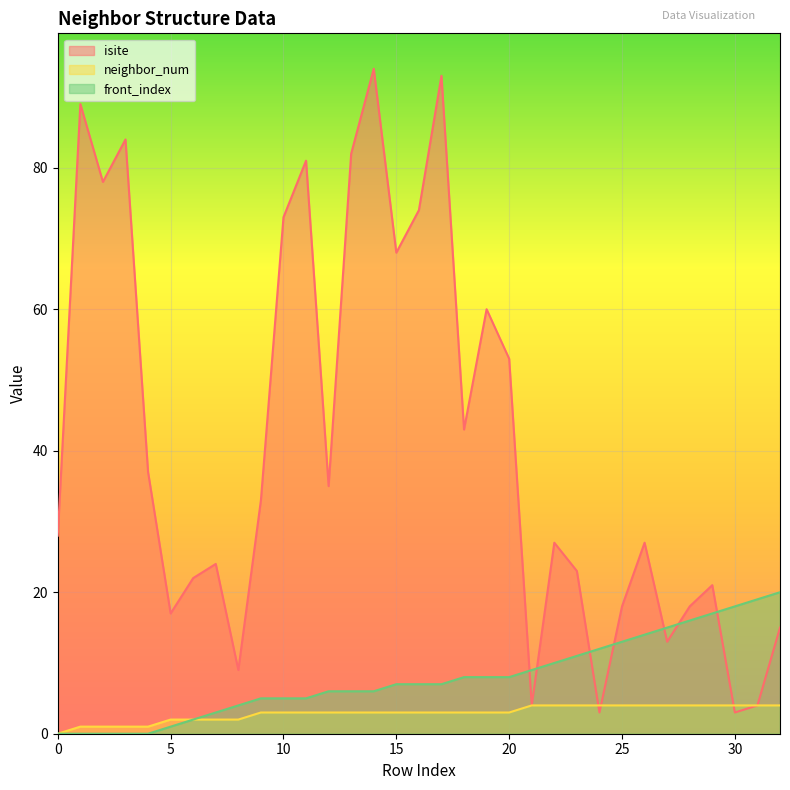

Which series has the largest total across all categories?

isite